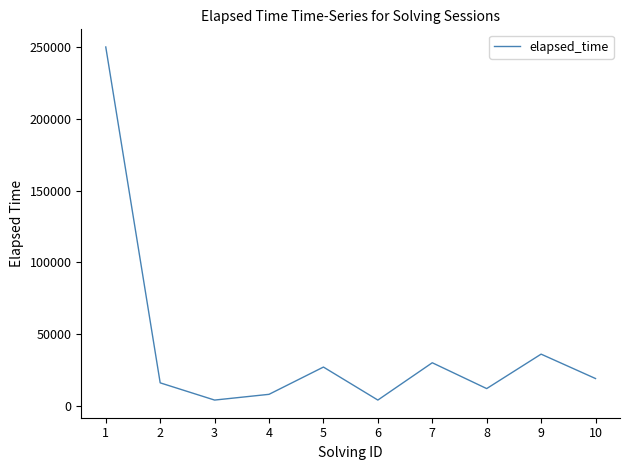

Which has a higher value, 2 or 5?

5